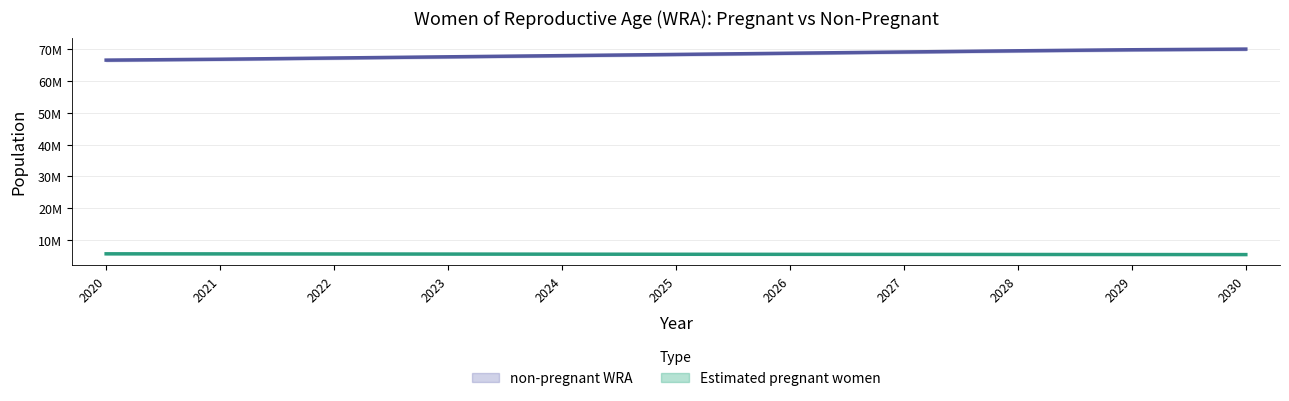

At which label does Estimated pregnant women reach its peak?

2020